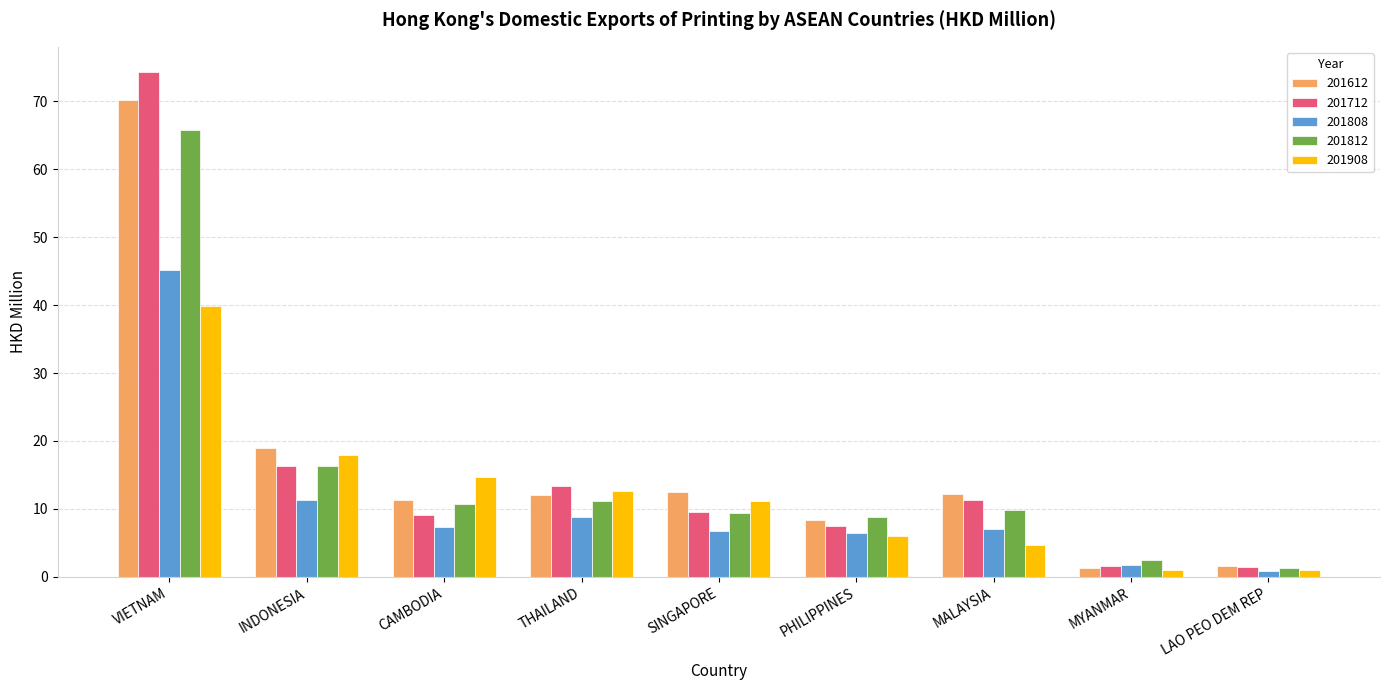

What is the difference between the second highest and minimum values in the 201908 series?

16.9